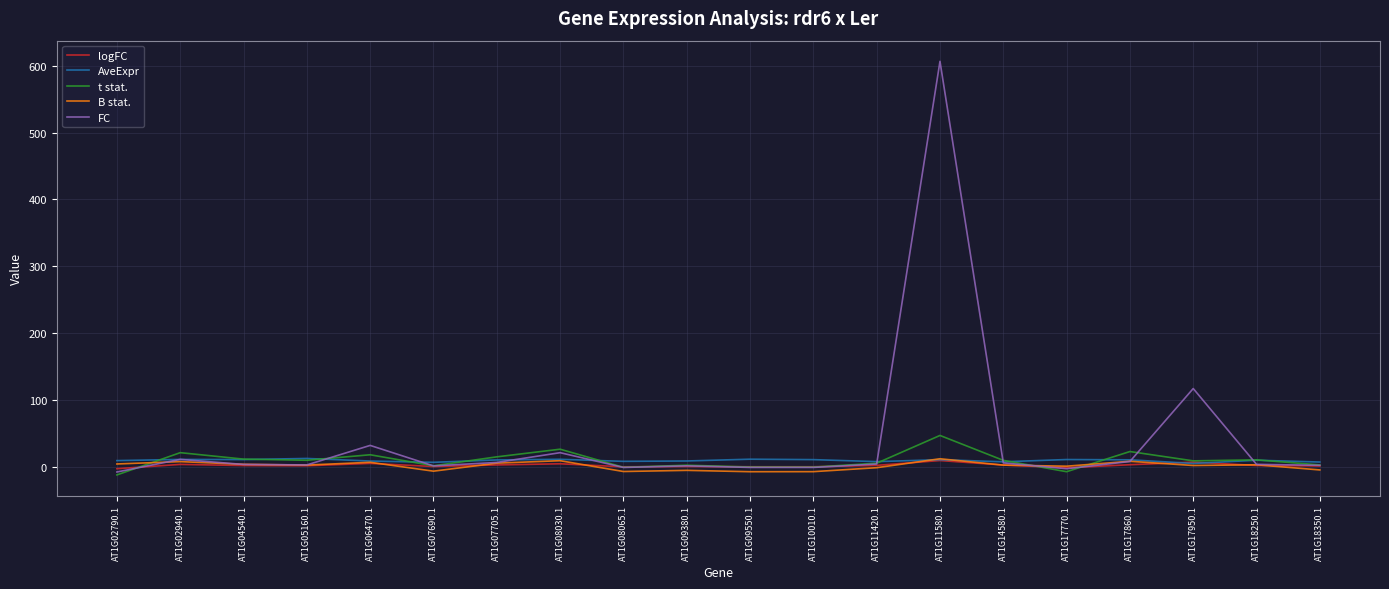

Does the chart have visible grid lines?

Yes